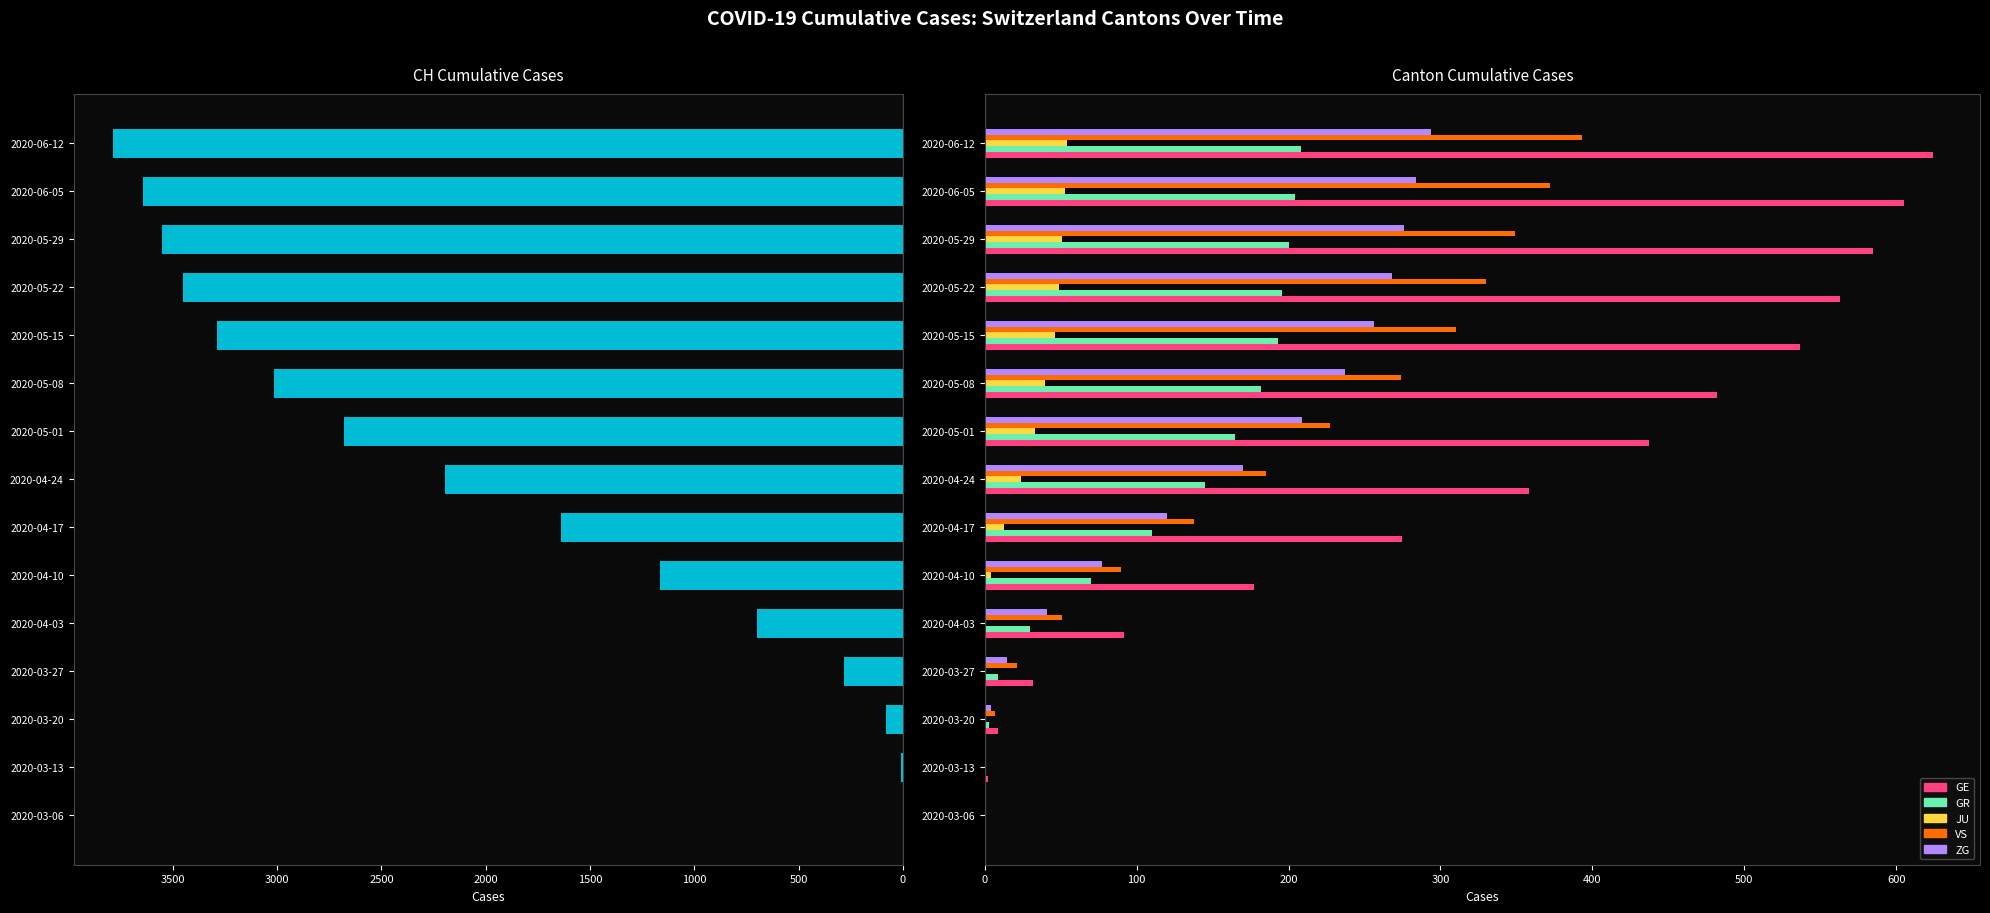

What is the sum of all GE values?

4778